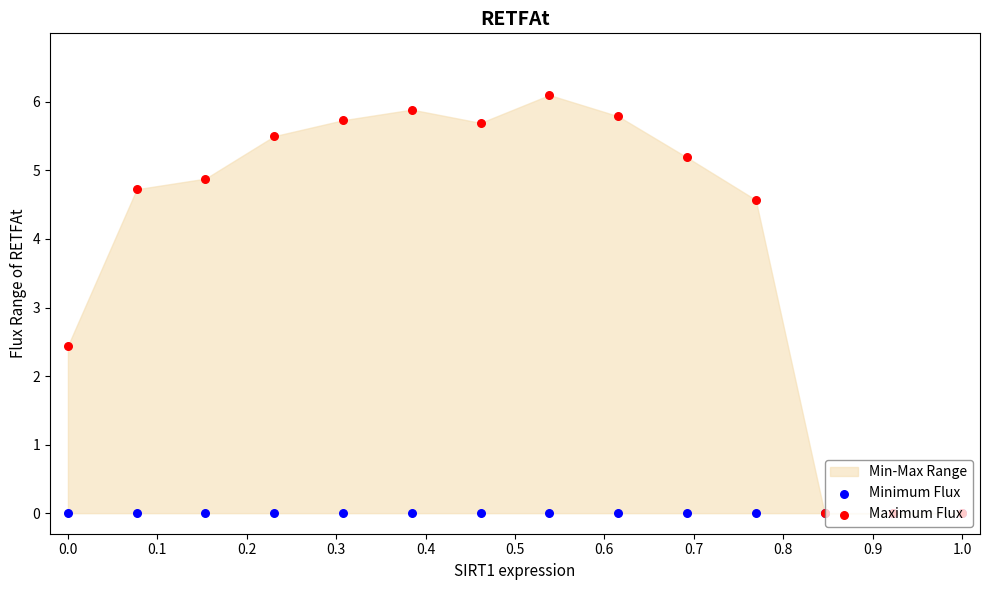

At how many categories does at least one series exceed 1?

11